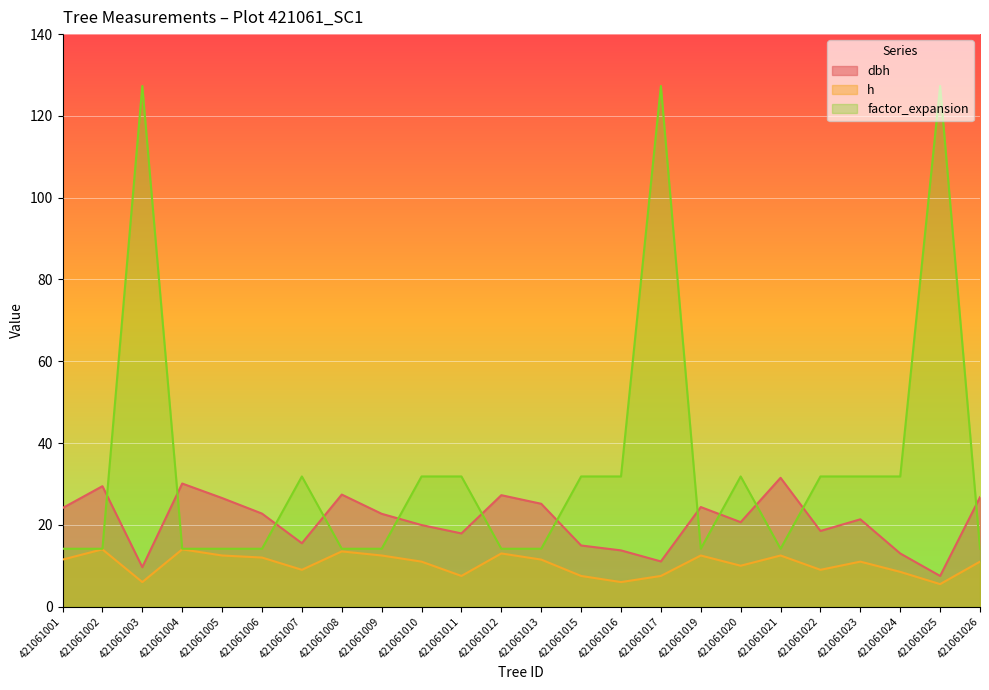

At how many categories does at least one series exceed 10?

24